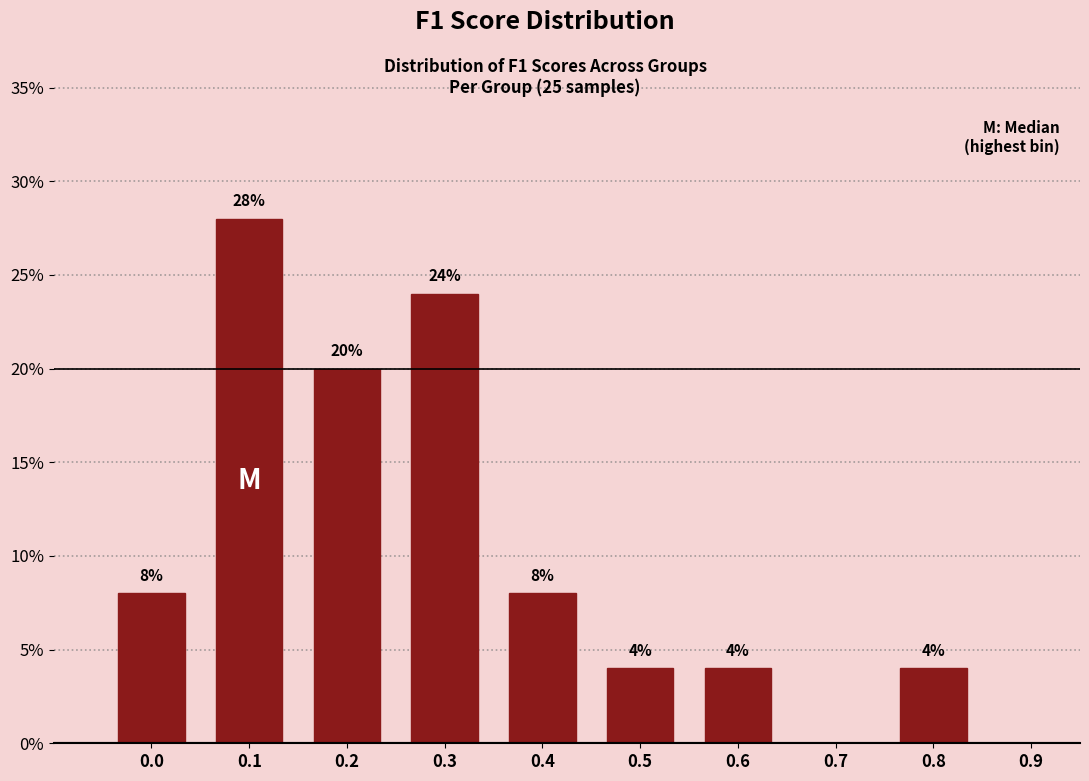

Reading right to left, list all the values displayed in this chart.

0.9=0.0	0.8=4.0	0.7=0.0	0.6=4.0	0.5=4.0	0.4=8.0	0.3=24.0	0.2=20.0	0.1=28.0	0.0=8.0